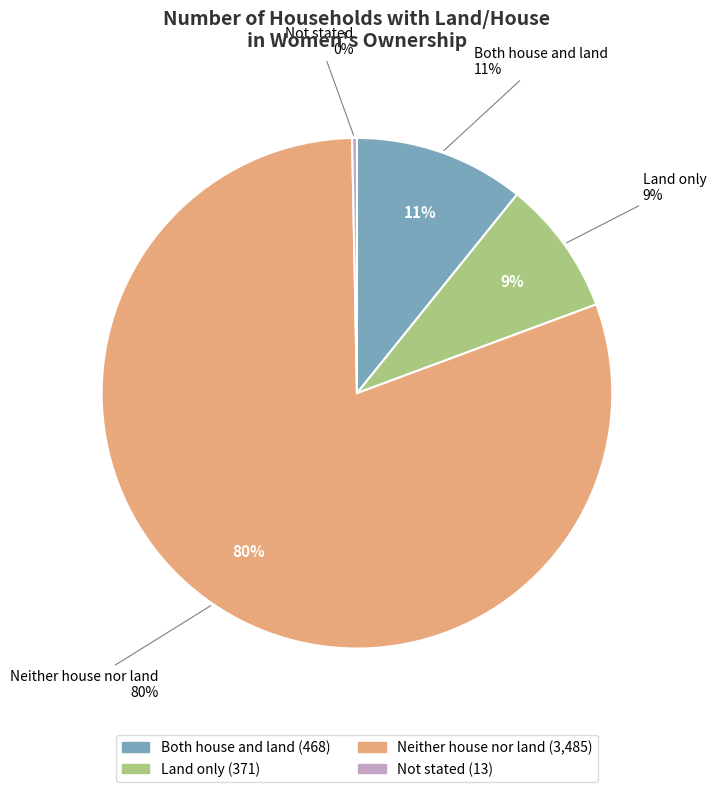

What percentage is NOT represented by Land only?

91.4%